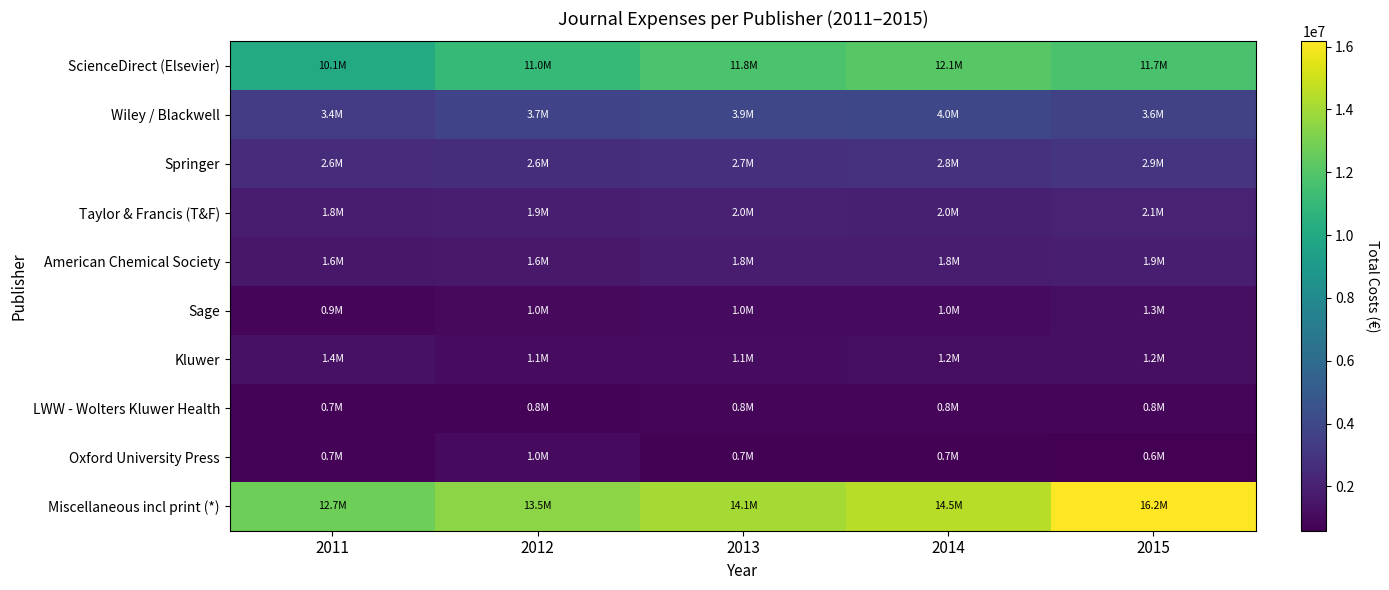

Reading left to right, extract all data points from this chart.

ScienceDirect (Elsevier): 2011=10083216	2012=10995180	2013=11750120	2014=12105833	2015=11707984
Wiley / Blackwell: 2011=3380235	2012=3727545	2013=3885605	2014=3979601	2015=3643850
Springer: 2011=2552672	2012=2632046	2013=2740382	2014=2814698	2015=2912708
Taylor & Francis (T&F): 2011=1794911	2012=1879328	2013=1993227	2014=1971209	2015=2093793
American Chemical Society: 2011=1566196	2012=1640957	2013=1764678	2014=1807196	2015=1916871
Sage: 2011=867430	2012=977476	2013=1043131	2014=1027409	2015=1253988
Kluwer: 2011=1380638	2012=1112844	2013=1115287	2014=1156227	2015=1200367
LWW - Wolters Kluwer Health: 2011=725883	2012=755709	2013=787198	2014=787431	2015=787431
Oxford University Press: 2011=723994	2012=1029740	2013=674970	2014=656361	2015=590921
Miscellaneous incl print (*): 2011=12701100	2012=13471547	2013=14056430	2014=14489114	2015=16165542